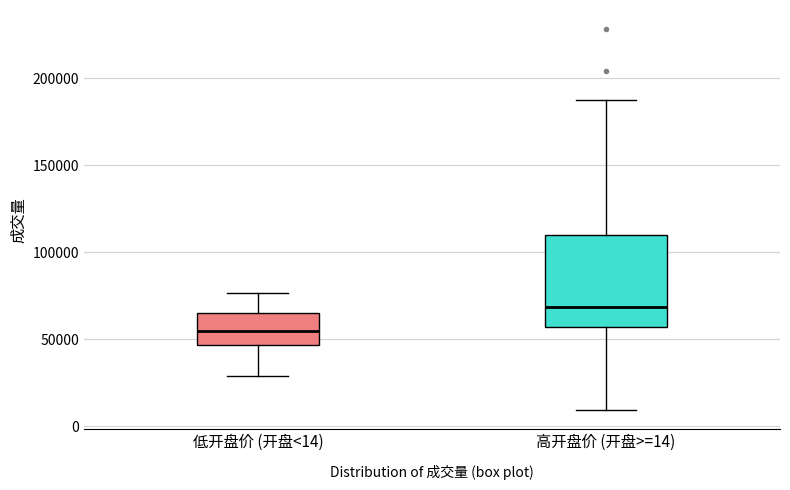

Which box is the tallest, from its lower edge to its upper edge?

高开盘价 (开盘>=14)